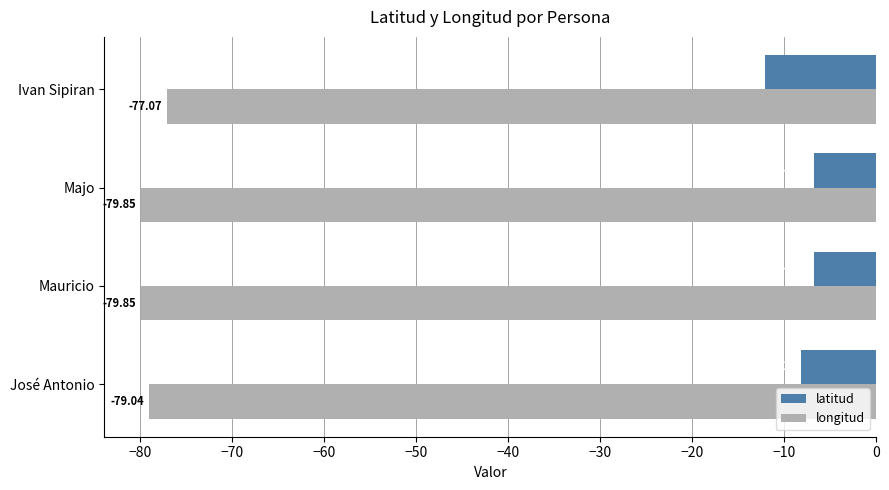

What is the minimum value shown in the chart?

-79.8